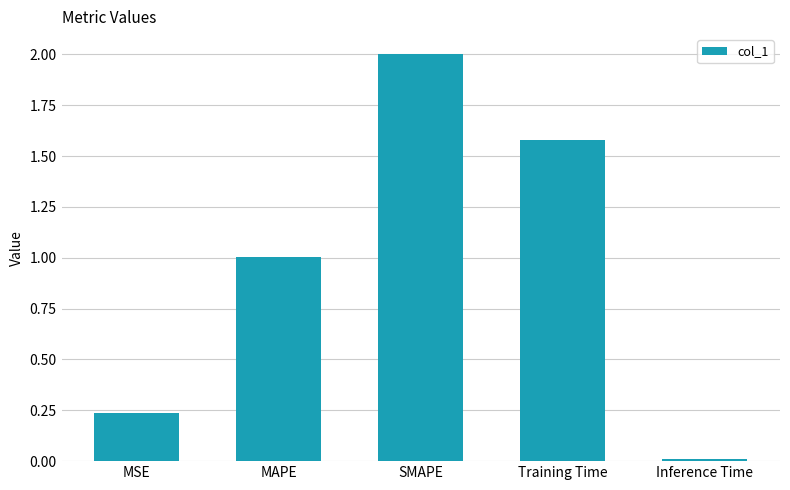

The chart shows a value of 1.1 at SMAPE. True or false?

False